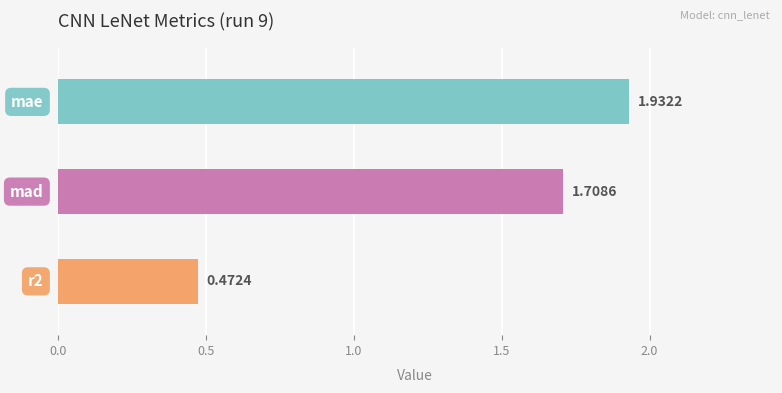

What is the average value?

1.4